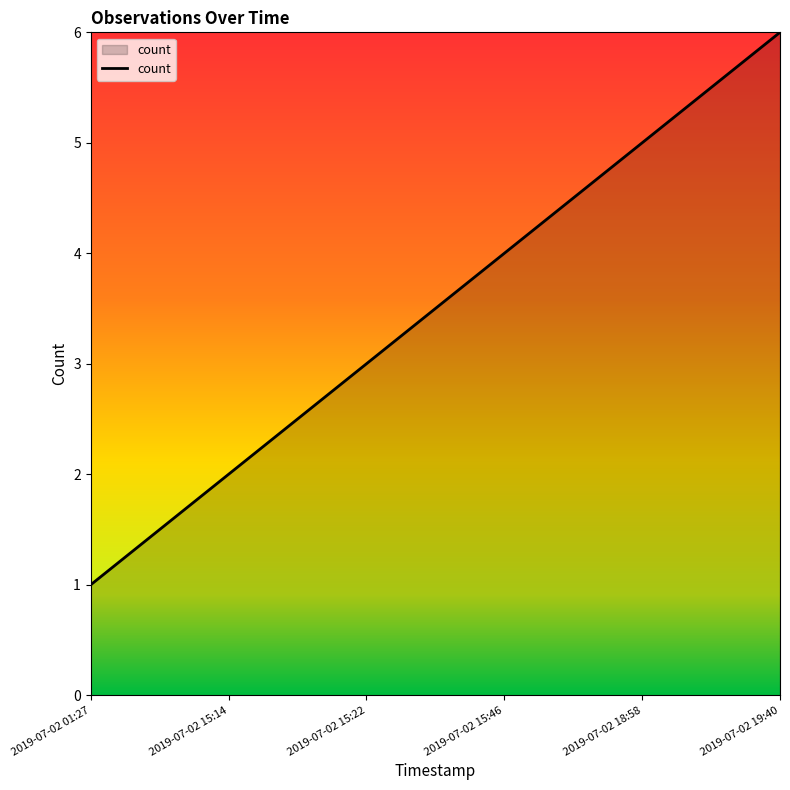

What is the sum of all values?

21